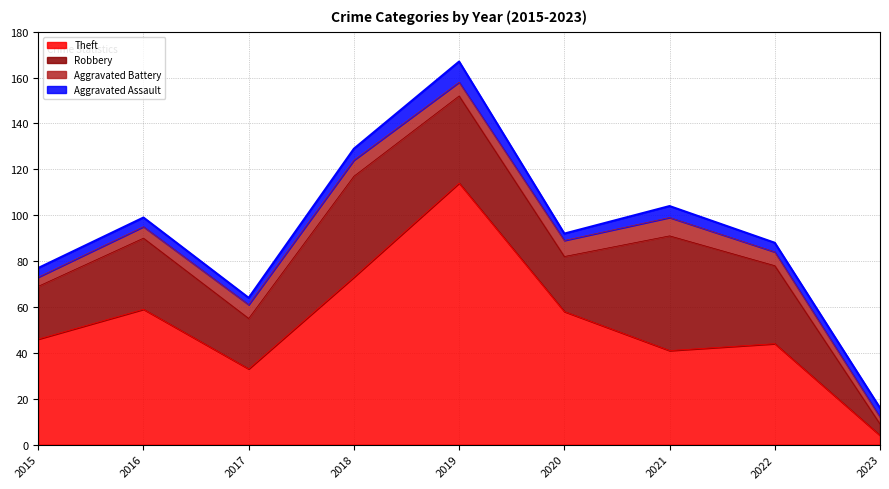

Is the value of Theft at 2017 greater than the value of Aggravated Battery at 2020?

Yes